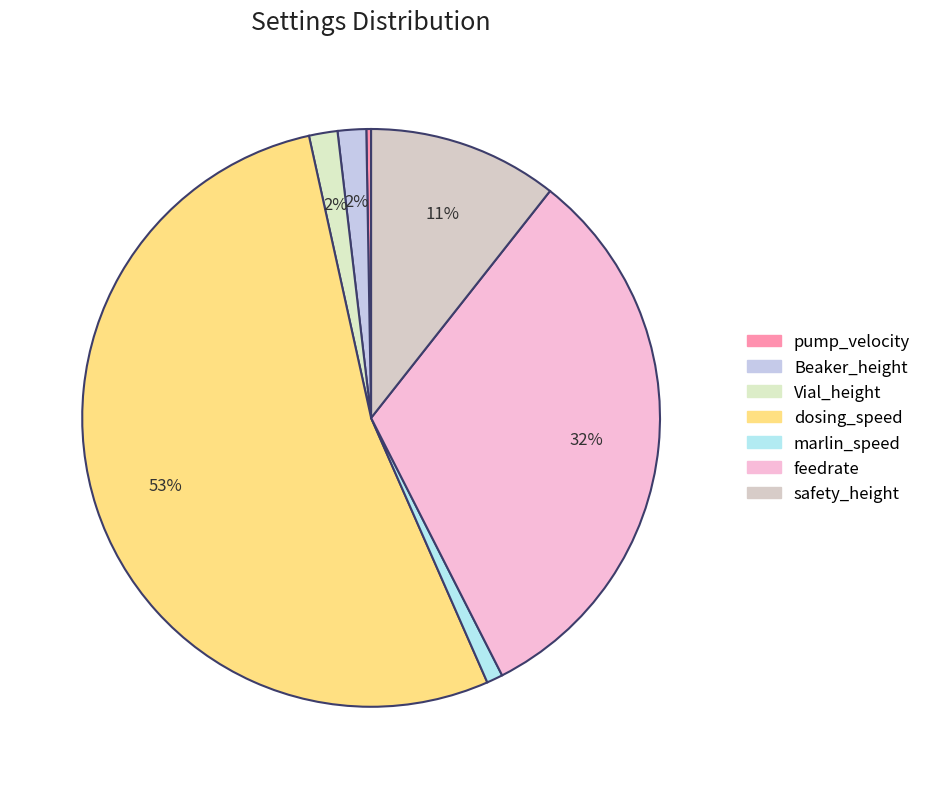

To the nearest percent, what is the average slice percentage?

14%